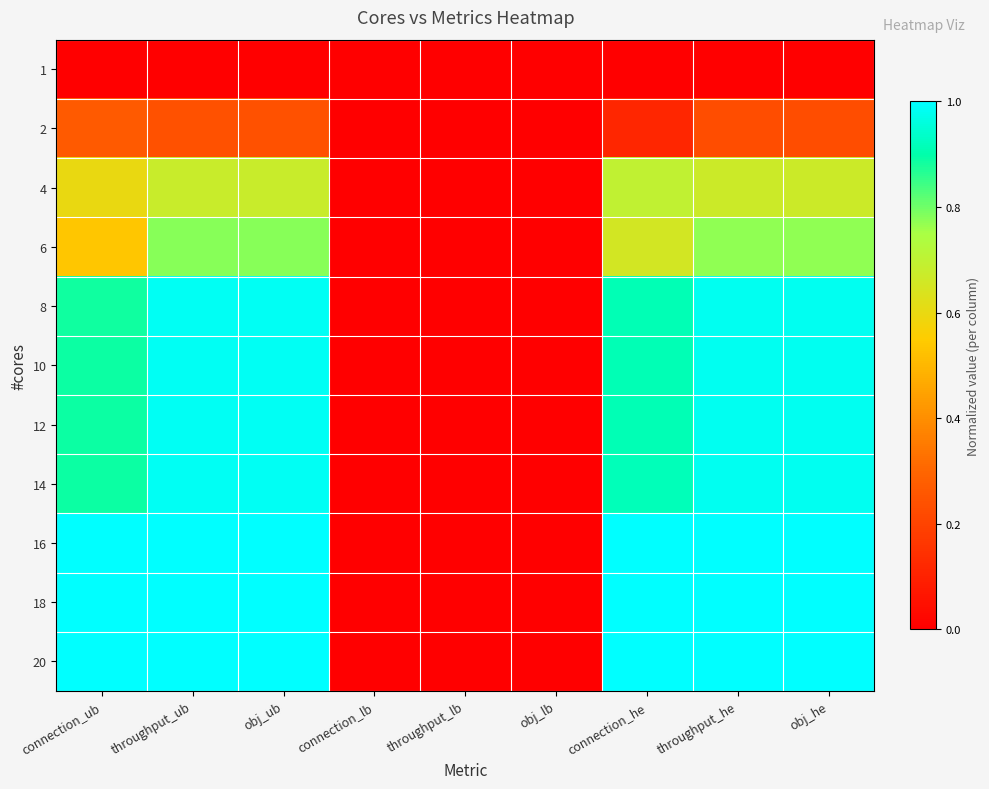

What is the total value across all series at throughput_he?

8.6